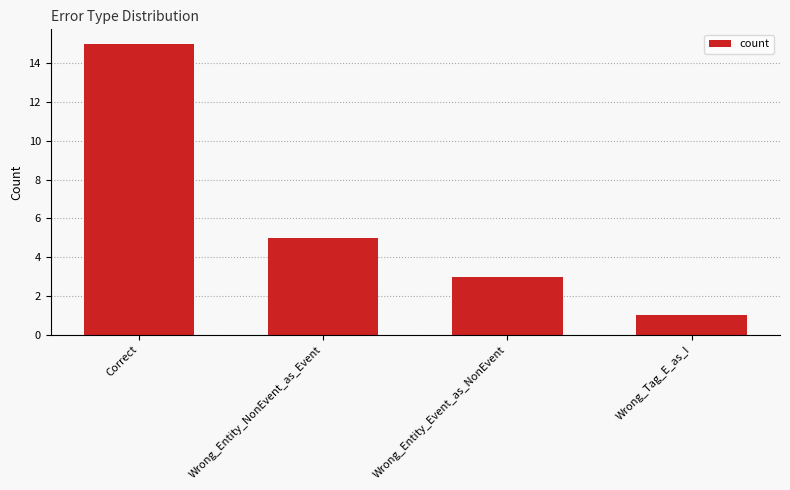

What is the difference between the maximum and minimum values?

14